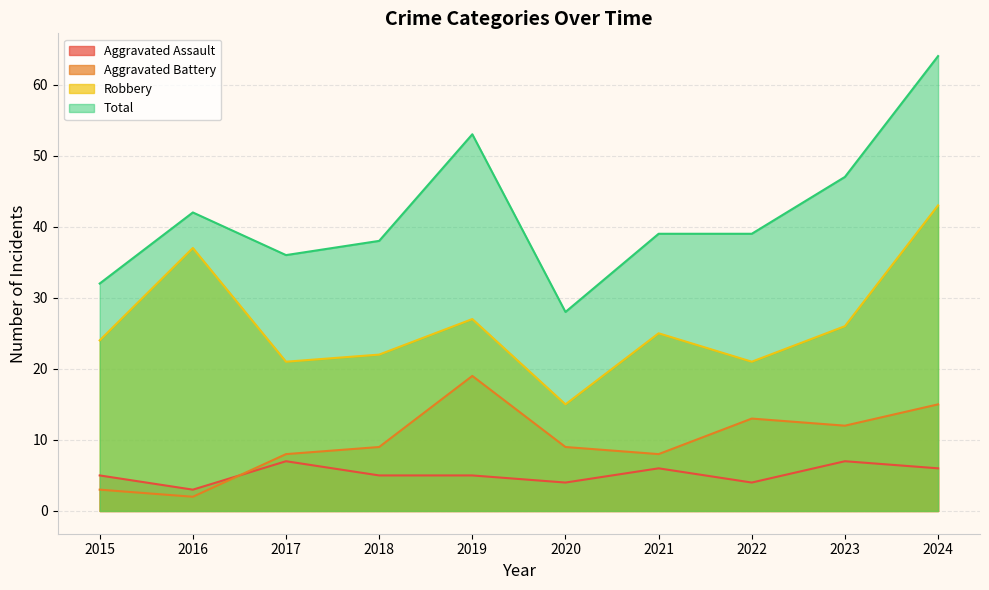

Is it true that Robbery equals 46 at 2019?

False